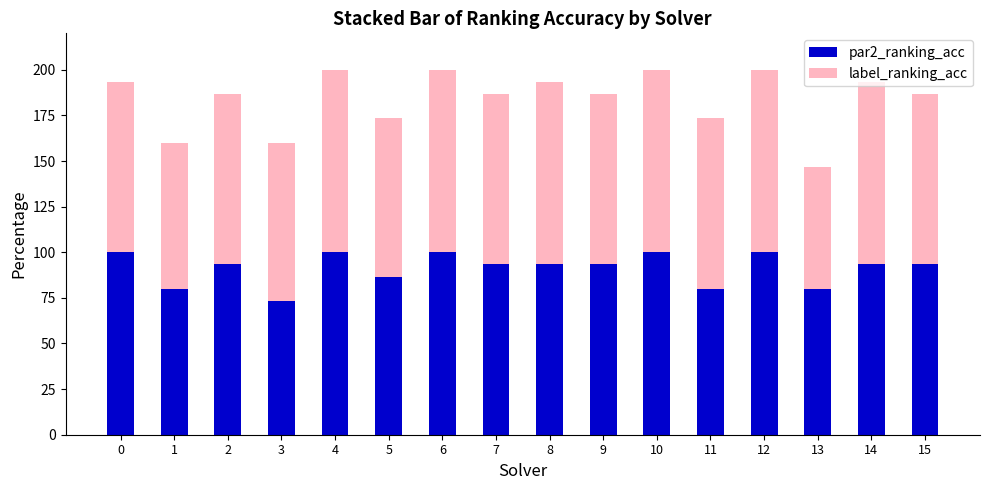

What is the approximate value of par2_ranking_acc at 12?

100.0